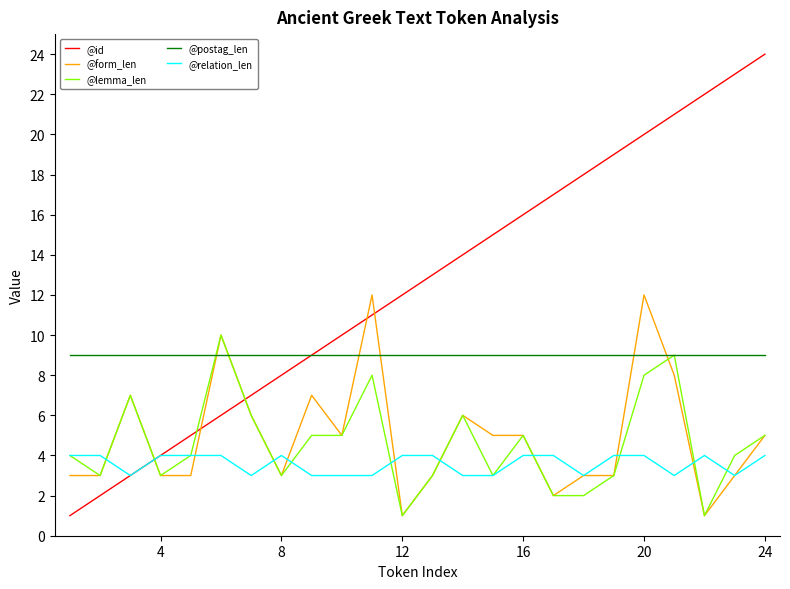

Which series has the widest spread of values?

@id